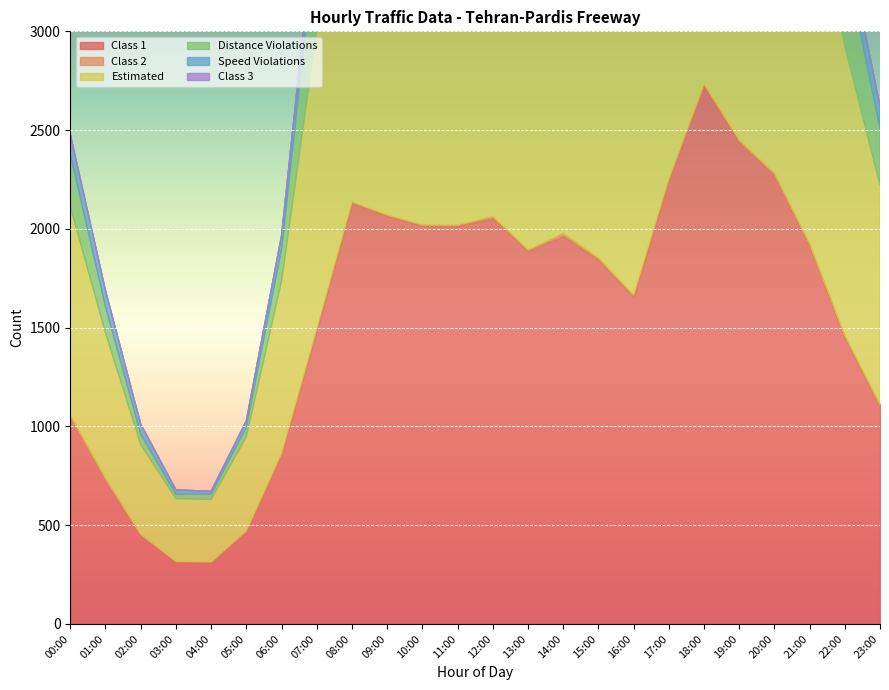

Reading left to right, transcribe all the data shown in this chart.

Class 1: 00:00=1052	01:00=735	02:00=453	03:00=317	04:00=313	05:00=469	06:00=862	07:00=1488	08:00=2131	09:00=2066	10:00=2015	11:00=2014	12:00=2053	13:00=1888	14:00=1964	15:00=1844	16:00=1655	17:00=2244	18:00=2727	19:00=2438	20:00=2272	21:00=1917	22:00=1450	23:00=1106
Class 2: 00:00=3	01:00=2	02:00=1	03:00=0	04:00=2	05:00=4	06:00=2	07:00=6	08:00=6	09:00=5	10:00=6	11:00=6	12:00=11	13:00=7	14:00=15	15:00=9	16:00=10	17:00=11	18:00=10	19:00=13	20:00=10	21:00=7	22:00=9	23:00=4
Estimated: 00:00=1058	01:00=737	02:00=454	03:00=317	04:00=315	05:00=473	06:00=871	07:00=1508	08:00=2146	09:00=2080	10:00=2026	11:00=2025	12:00=2069	13:00=1901	14:00=1997	15:00=1859	16:00=1680	17:00=2272	18:00=2755	19:00=2473	20:00=2296	21:00=1929	22:00=1463	23:00=1113
Distance Violations: 00:00=265	01:00=133	02:00=53	03:00=23	04:00=27	05:00=49	06:00=162	07:00=510	08:00=933	09:00=847	10:00=827	11:00=855	12:00=836	13:00=768	14:00=824	15:00=693	16:00=606	17:00=1030	18:00=1484	19:00=1218	20:00=1036	21:00=763	22:00=449	23:00=286
Speed Violations: 00:00=100	01:00=81	02:00=51	03:00=22	04:00=14	05:00=33	06:00=68	07:00=134	08:00=106	09:00=136	10:00=103	11:00=71	12:00=105	13:00=99	14:00=109	15:00=115	16:00=136	17:00=98	18:00=42	19:00=42	20:00=77	21:00=83	22:00=128	23:00=112
Class 3: 00:00=2	01:00=0	02:00=0	03:00=0	04:00=0	05:00=0	06:00=1	07:00=3	08:00=4	09:00=4	10:00=1	11:00=3	12:00=1	13:00=4	14:00=12	15:00=2	16:00=2	17:00=5	18:00=10	19:00=5	20:00=4	21:00=1	22:00=1	23:00=2